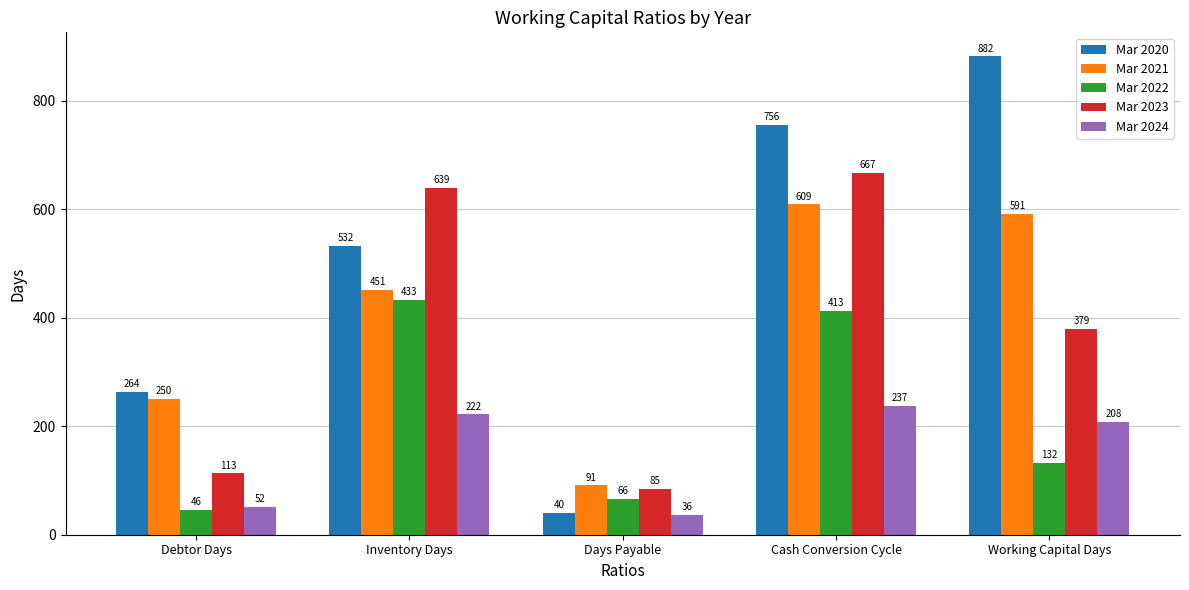

What is the value of the Mar 2024 bar at the 1st from the left?

52